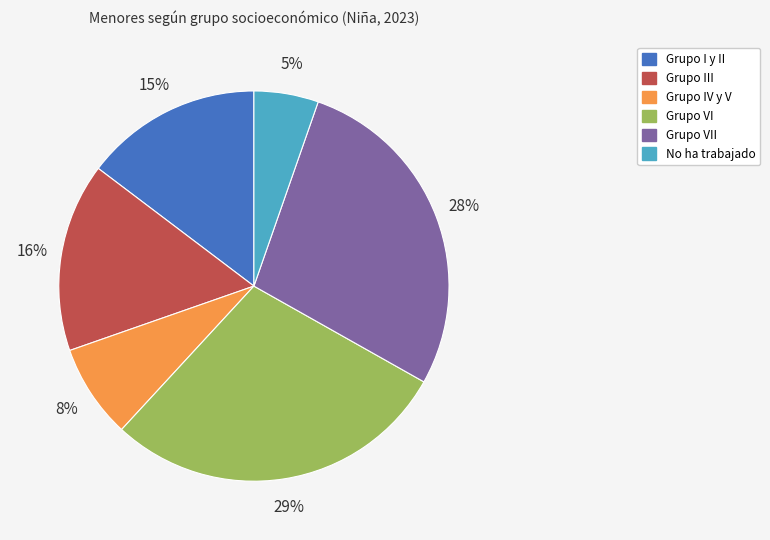

Is there a majority slice in this chart?

No